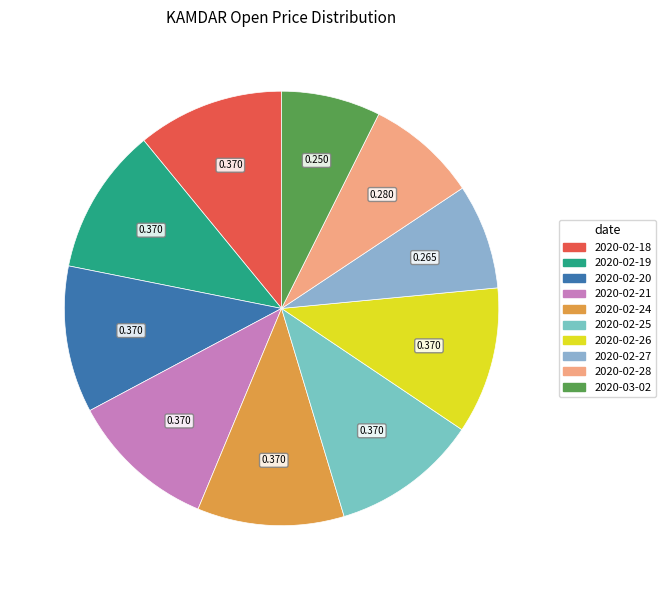

How many slices are in this pie chart?

10